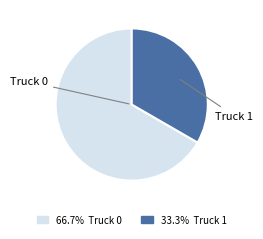

Does any single category account for the majority?

Yes